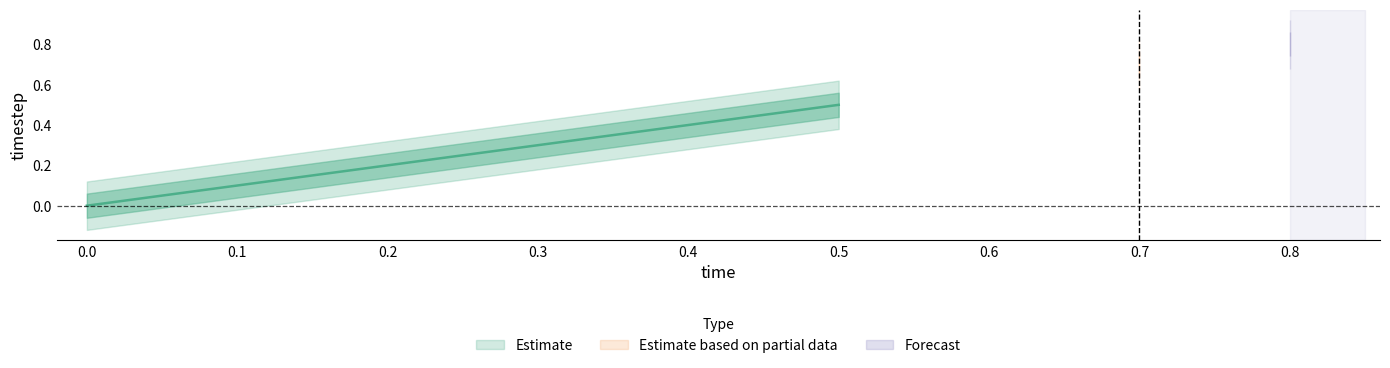

What is the difference between the maximum and minimum values?

0.8